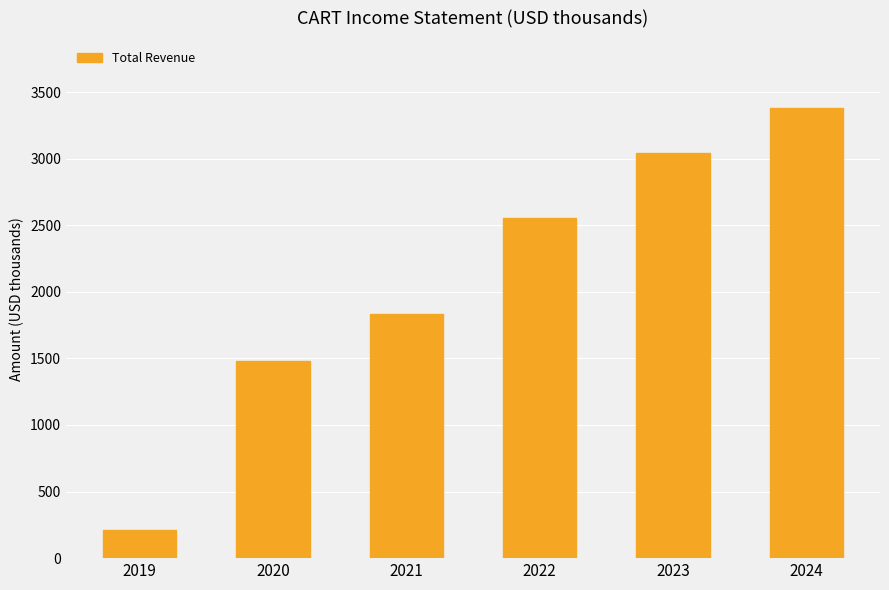

How many values are below 2551?

3